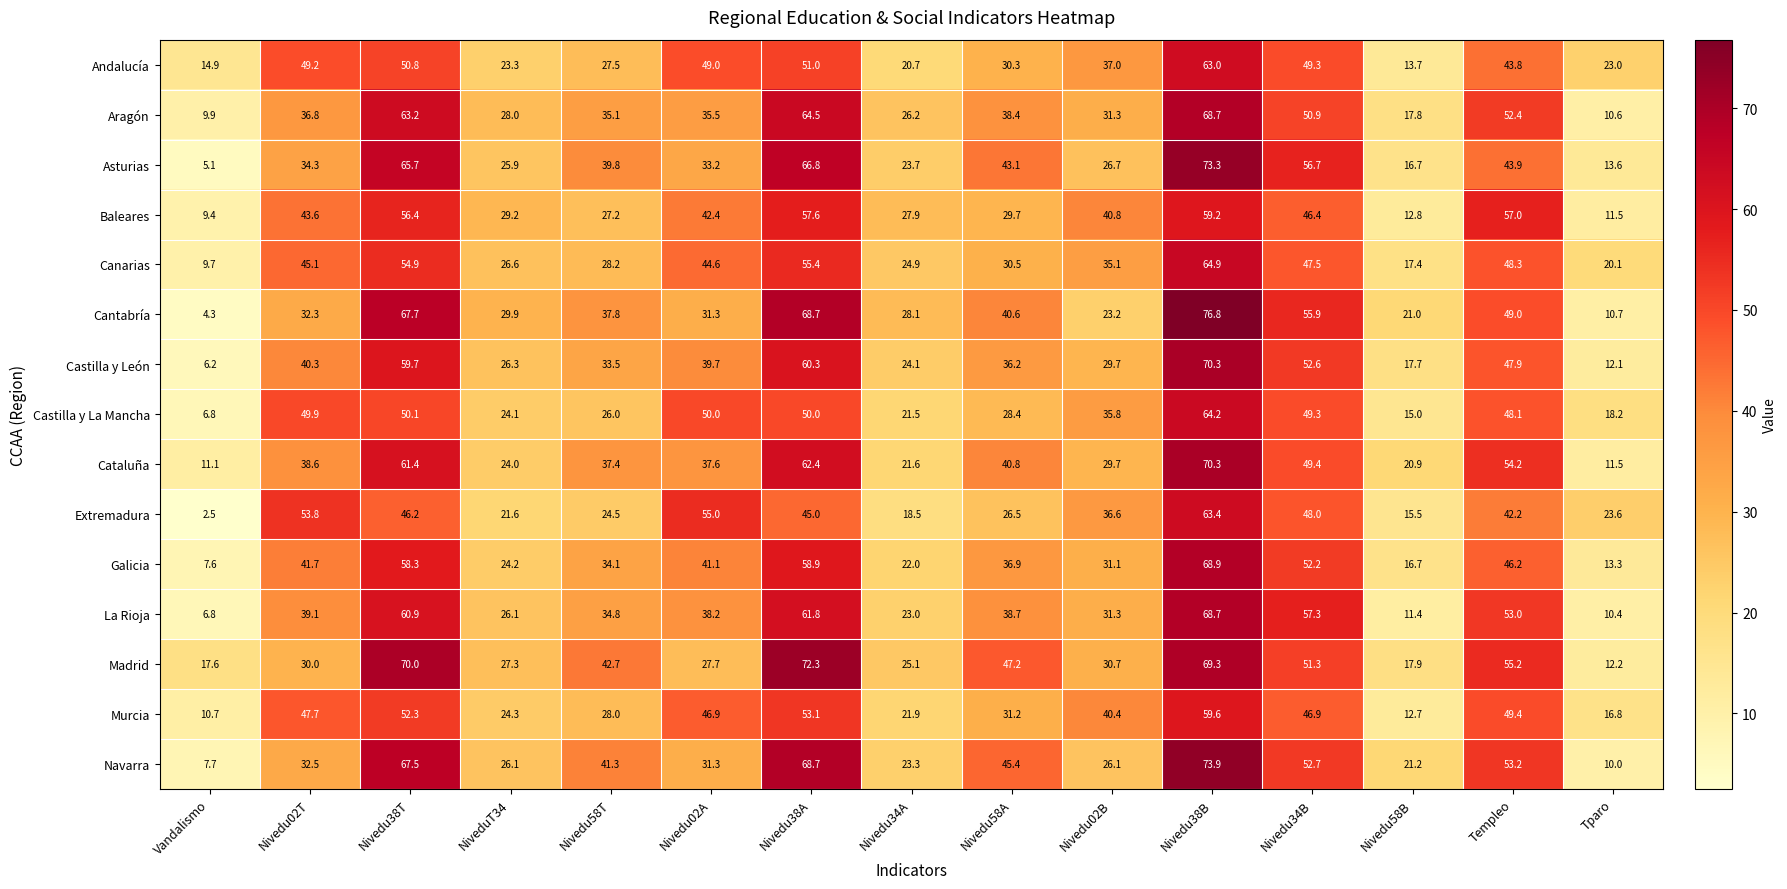

Rank the series at Nivedu58T from lowest to highest value.

Extremadura, Castilla y La Mancha, Baleares, Andalucía, Murcia, Canarias, Castilla y León, Galicia, La Rioja, Aragón, Cataluña, Cantabría, Asturias, Navarra, Madrid